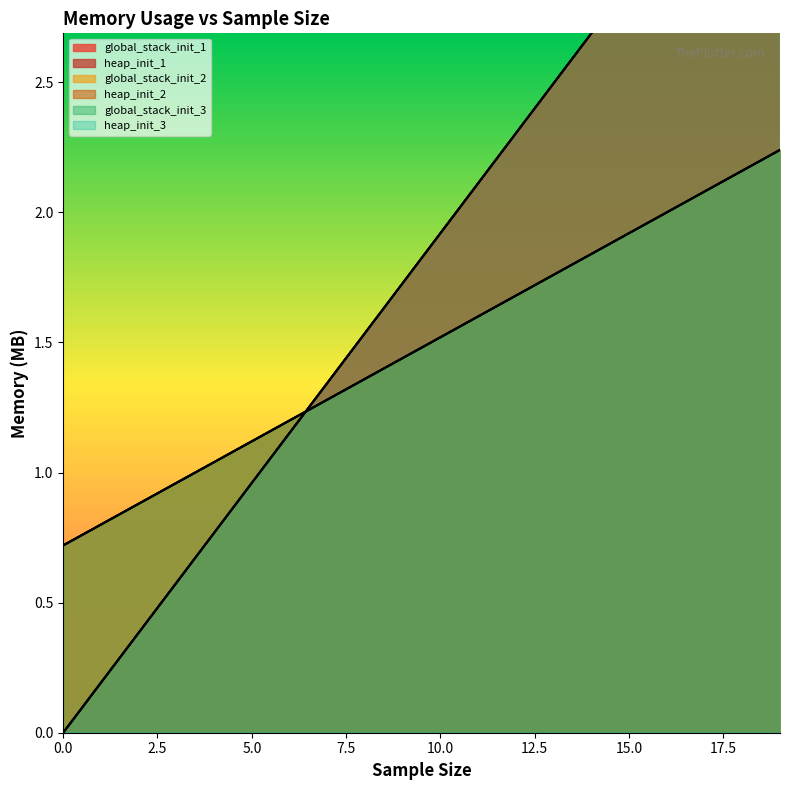

Which series changed the most between 6.0 and 11.0?

global_stack_init_1